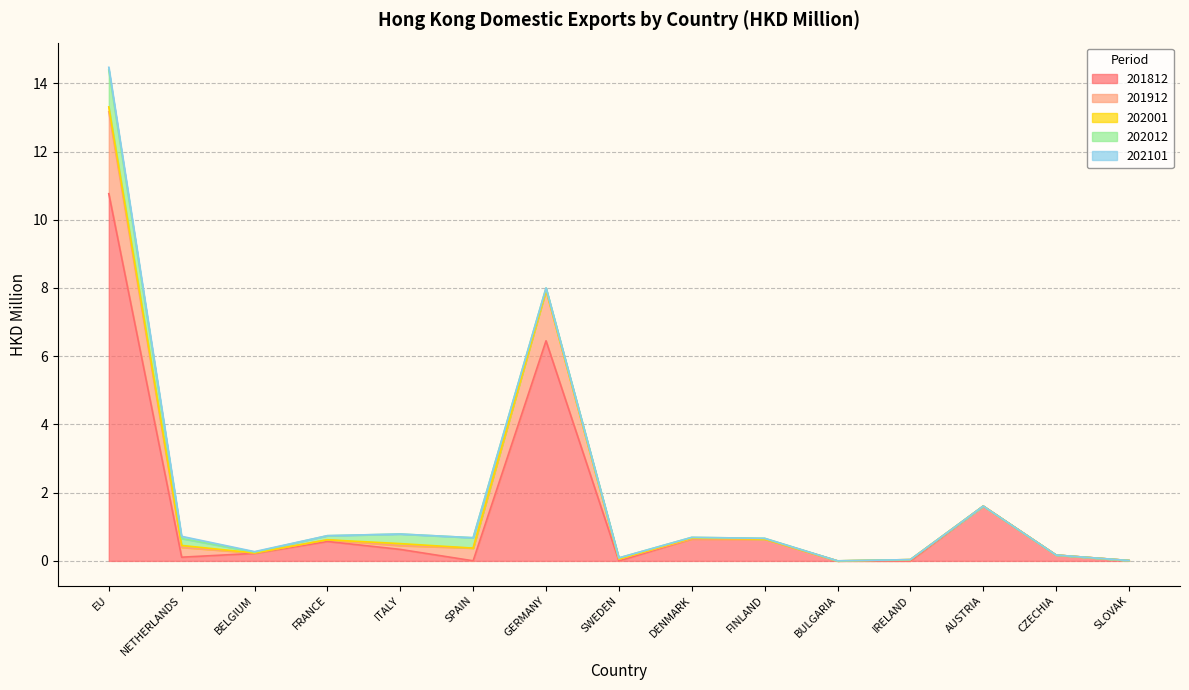

Where is 201812 nearest to the value 5?

GERMANY